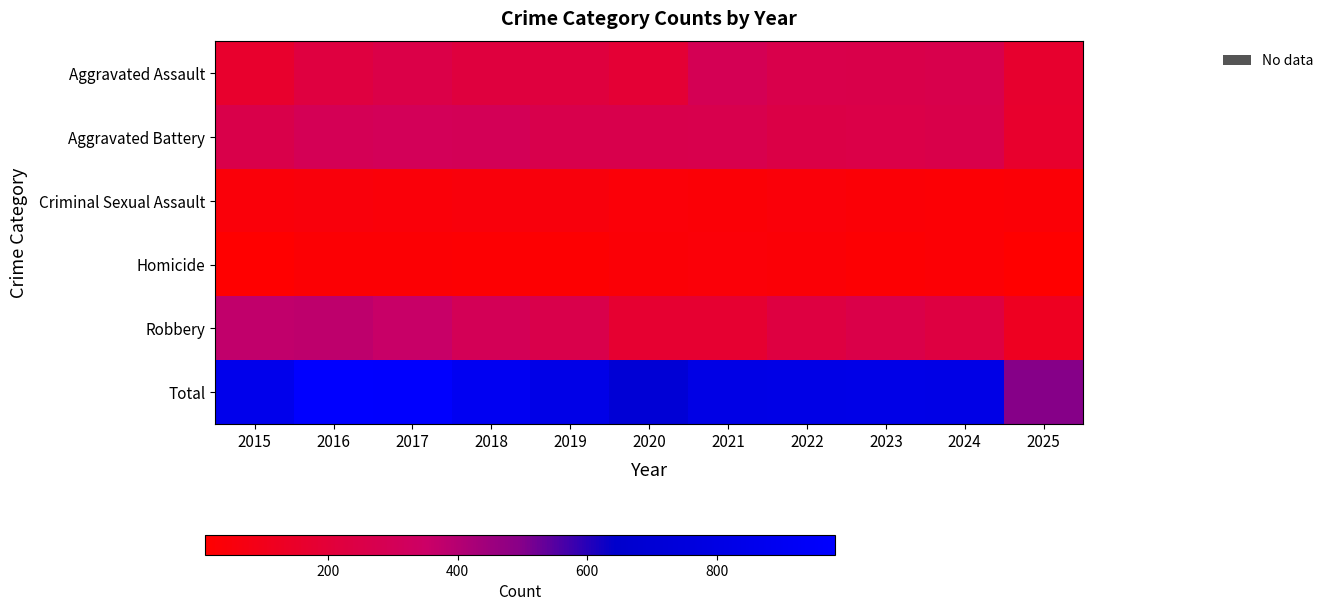

At which category is the sum across all series the highest?

2016